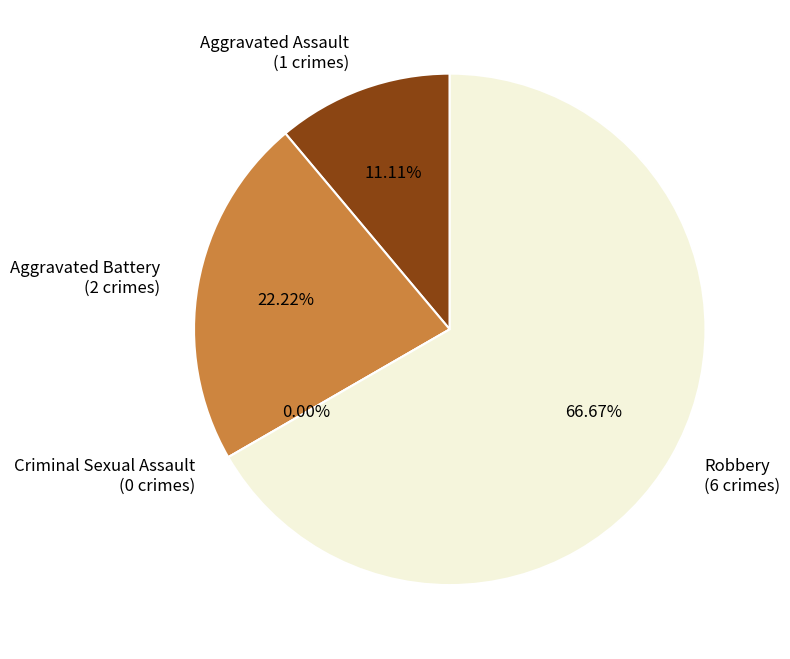

Which slice is the smallest?

Criminal Sexual Assault